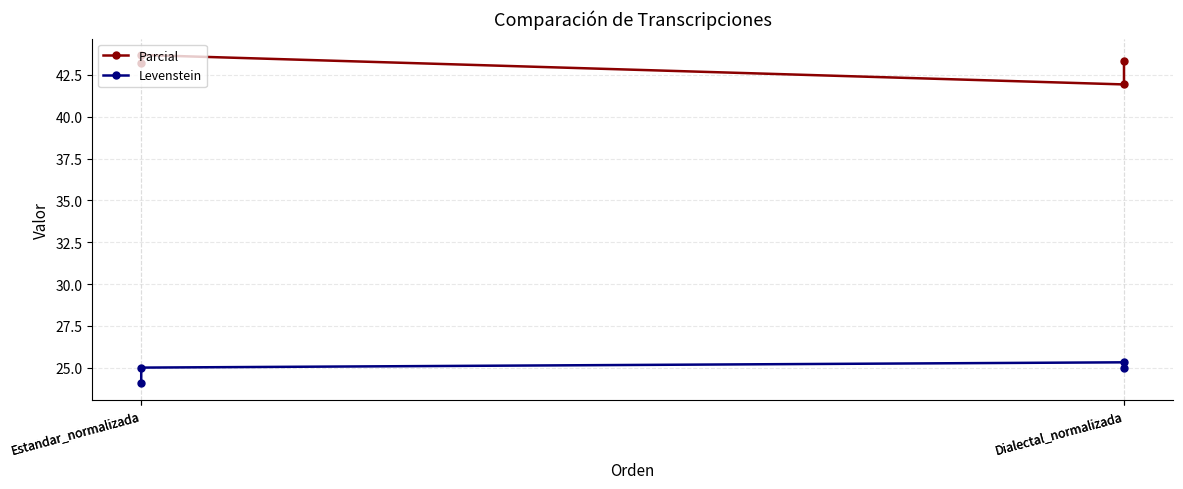

The Levenstein series shows 25.0 at Estandar_normalizada. True or false?

True